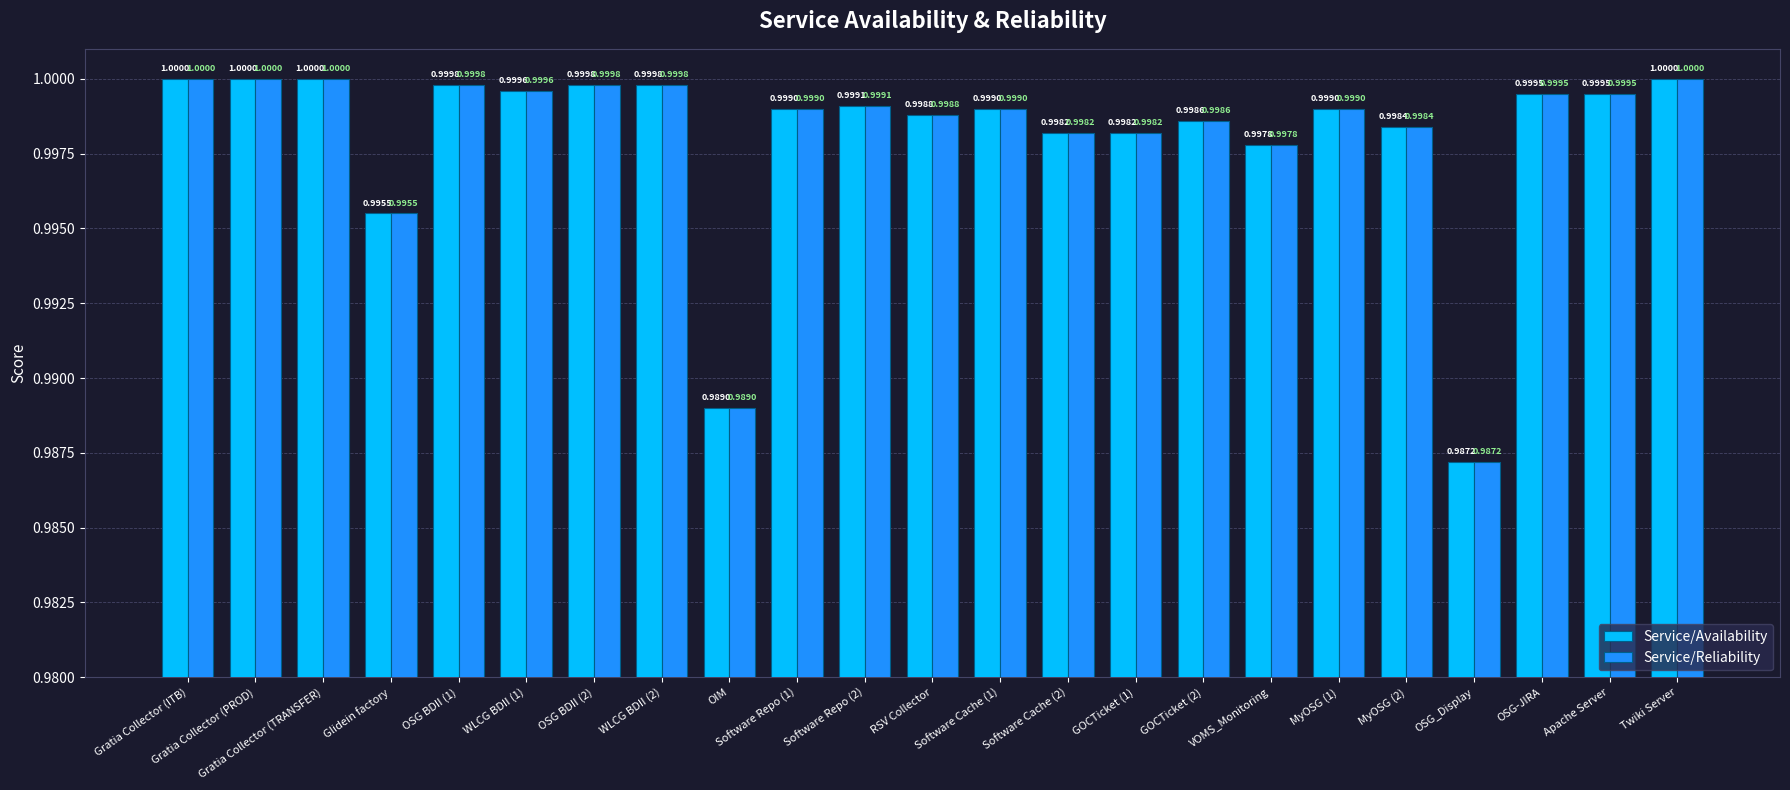

Reading right to left, what are all the values shown in this chart?

Service/Availability: 1.0	1.0	1.0	1.0	1.0	1.0	1.0	1.0	1.0	1.0	1.0	1.0	1.0	1.0	1.0	1.0	1.0	1.0	1.0	1.0	1.0	1.0	1.0
Service/Reliability: 1.0	1.0	1.0	1.0	1.0	1.0	1.0	1.0	1.0	1.0	1.0	1.0	1.0	1.0	1.0	1.0	1.0	1.0	1.0	1.0	1.0	1.0	1.0